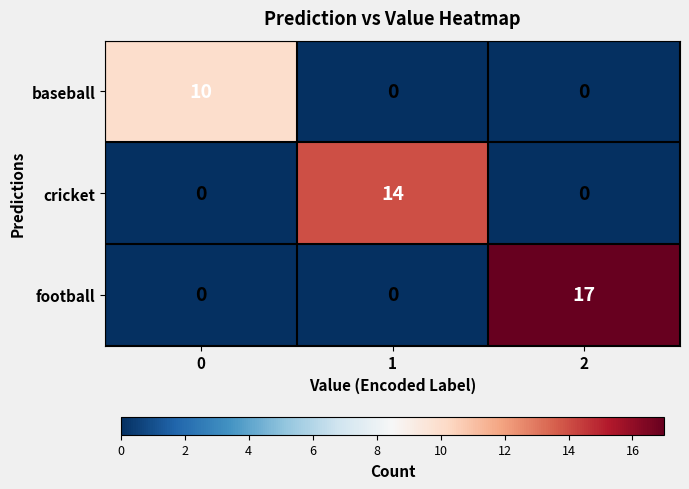

How many series are shown in this chart?

3